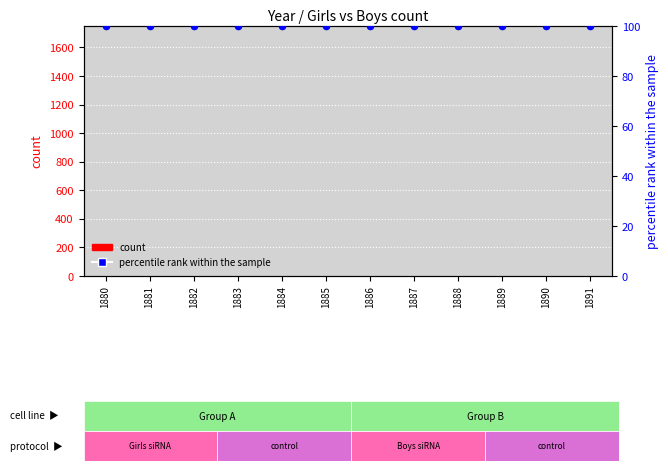

What are all the series names shown in the legend?

count, percentile rank within the sample